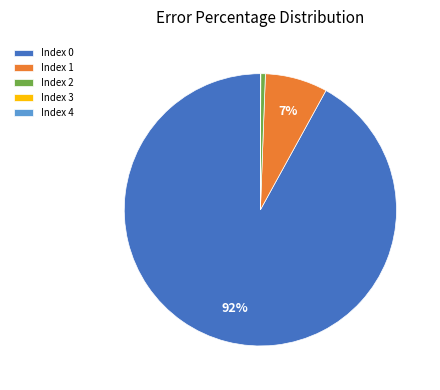

What percentage is the Index 1 slice, to the nearest percent?

7%